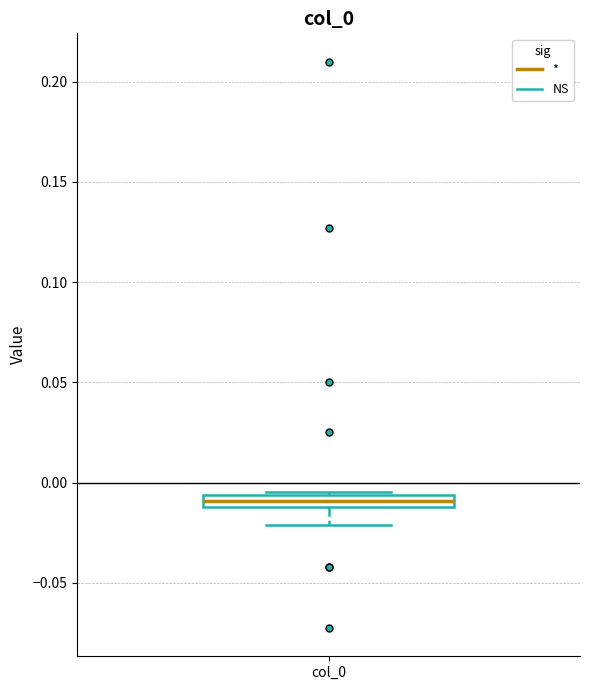

Where is the upper edge of the box for col_0 on the y-axis? The values are not printed on the chart, so give them approximately, as read against the axis.

-0.005